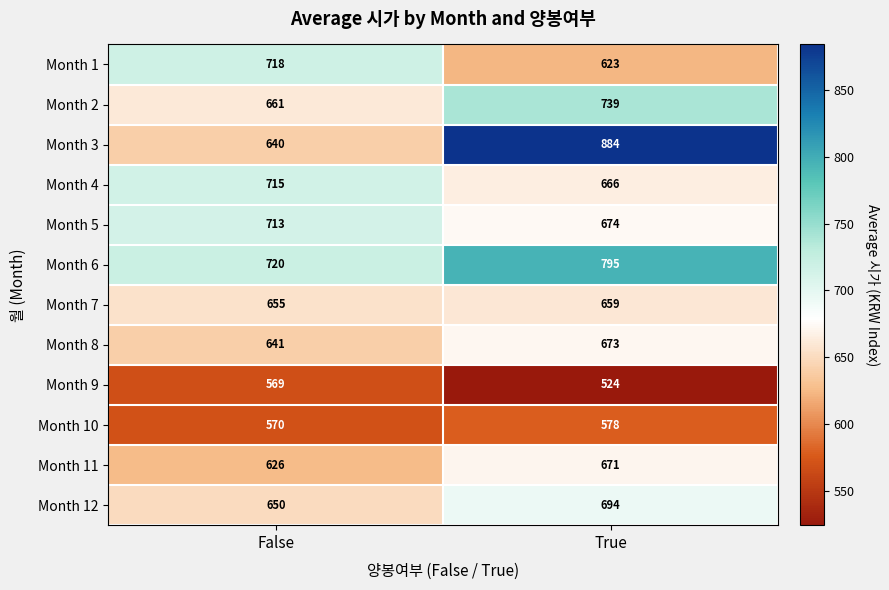

What value does the Month 7 series have at True?

659